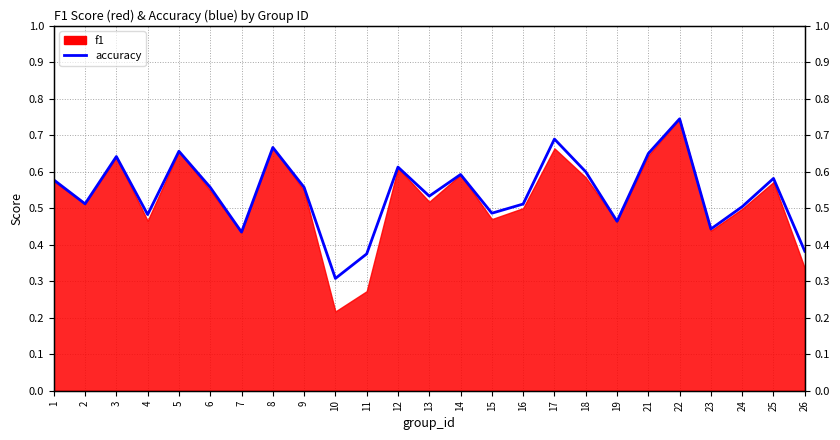

The value at 5 is 0.3. True or false?

False